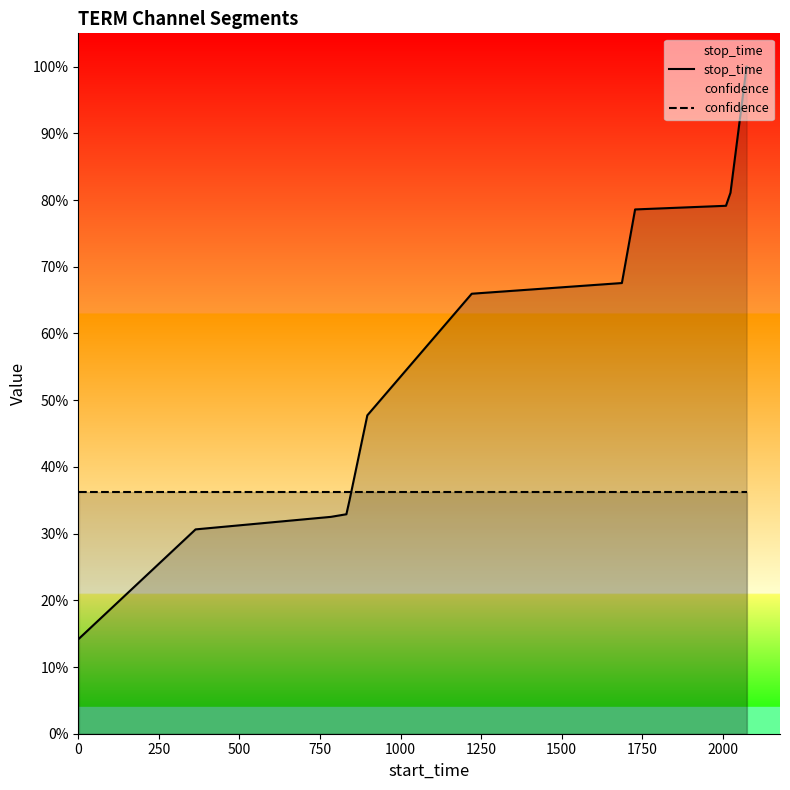

Does the chart display data point markers on the line(s)?

No